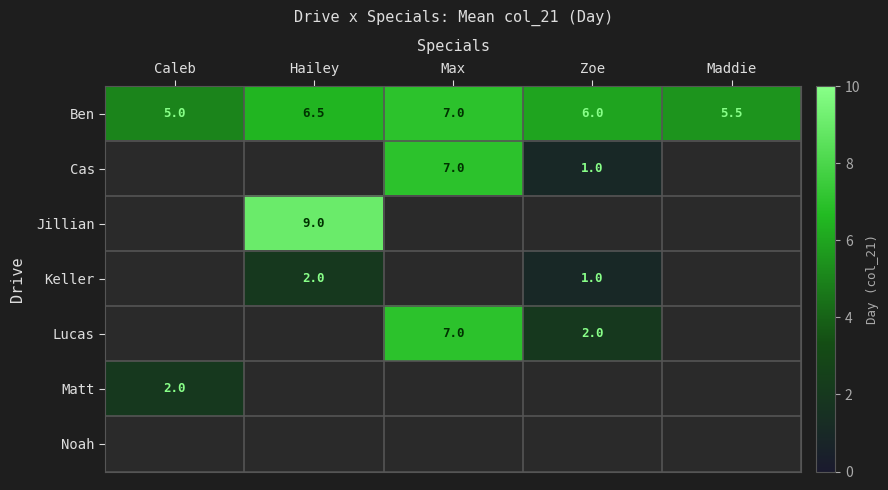

How many series are shown in this chart?

7